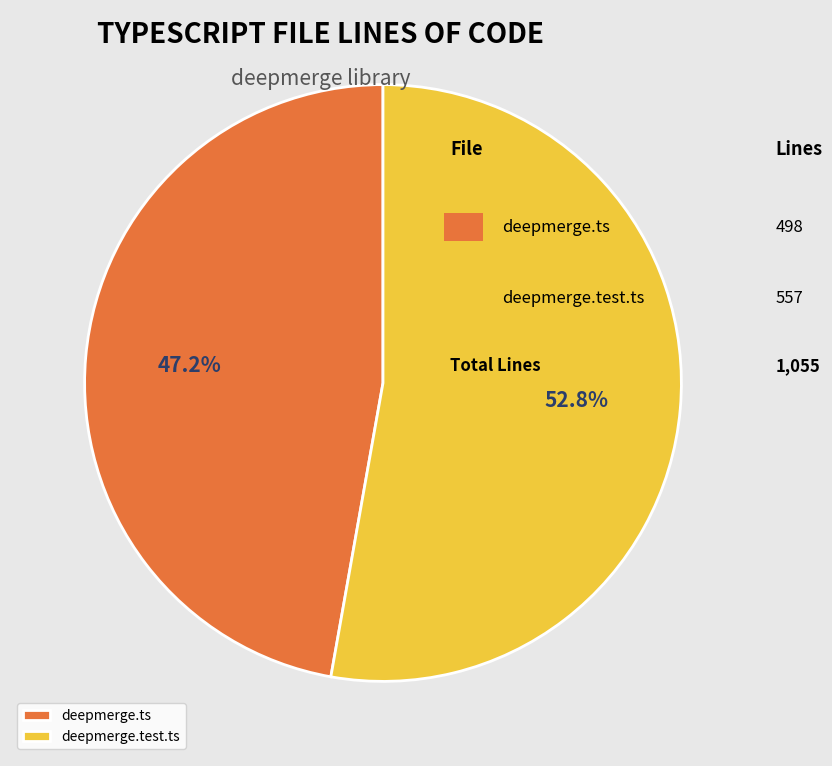

Between deepmerge.test.ts and deepmerge.ts, which is larger?

deepmerge.test.ts